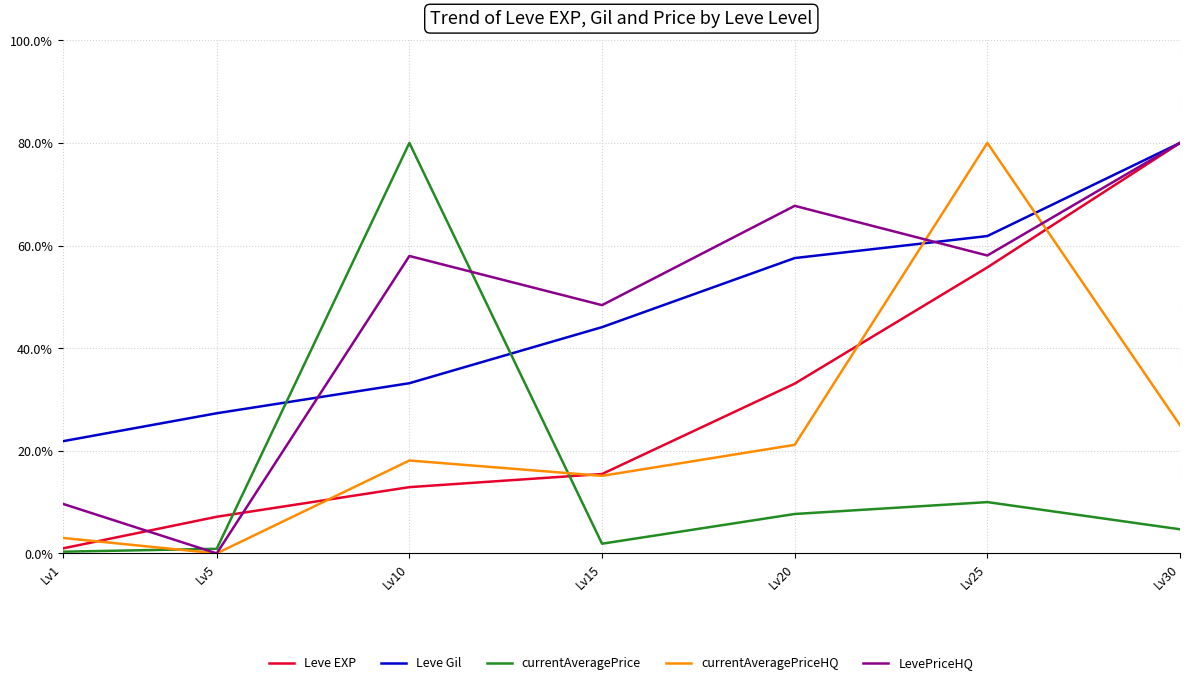

How many interior local valleys does the LevePriceHQ series have?

3